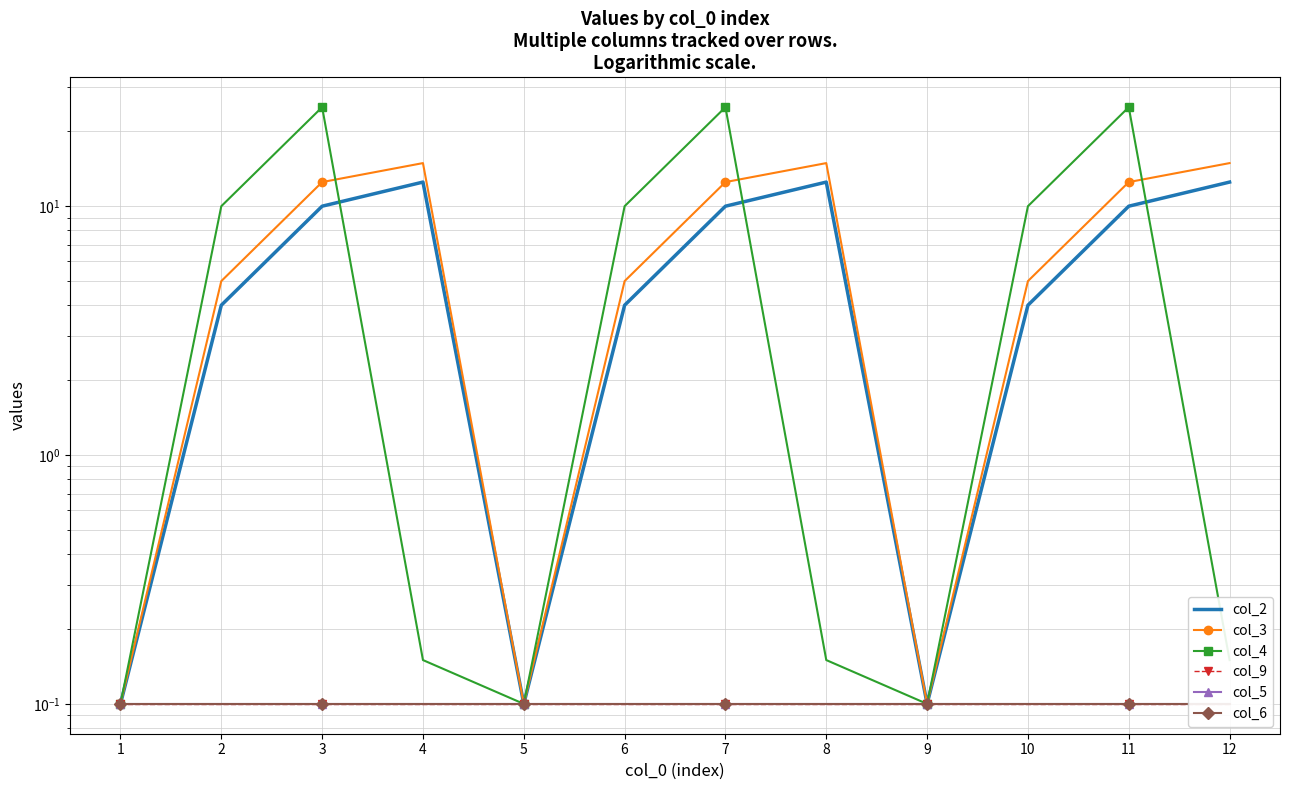

Reading right to left, what are all the values shown in this chart?

col_2: 12.5	10.0	4.0	0.1	12.5	10.0	4.0	0.1	12.5	10.0	4.0	0.1
col_3: 14.9	12.5	5.0	0.1	14.9	12.5	5.0	0.1	14.9	12.5	5.0	0.1
col_4: 0.1	25.0	10.0	0.1	0.1	25.0	10.0	0.1	0.1	25.0	10.0	0.1
col_9: 0.1	0.1	0.1	0.1	0.1	0.1	0.1	0.1	0.1	0.1	0.1	0.1
col_5: 0.1	0.1	0.1	0.1	0.1	0.1	0.1	0.1	0.1	0.1	0.1	0.1
col_6: 0.1	0.1	0.1	0.1	0.1	0.1	0.1	0.1	0.1	0.1	0.1	0.1